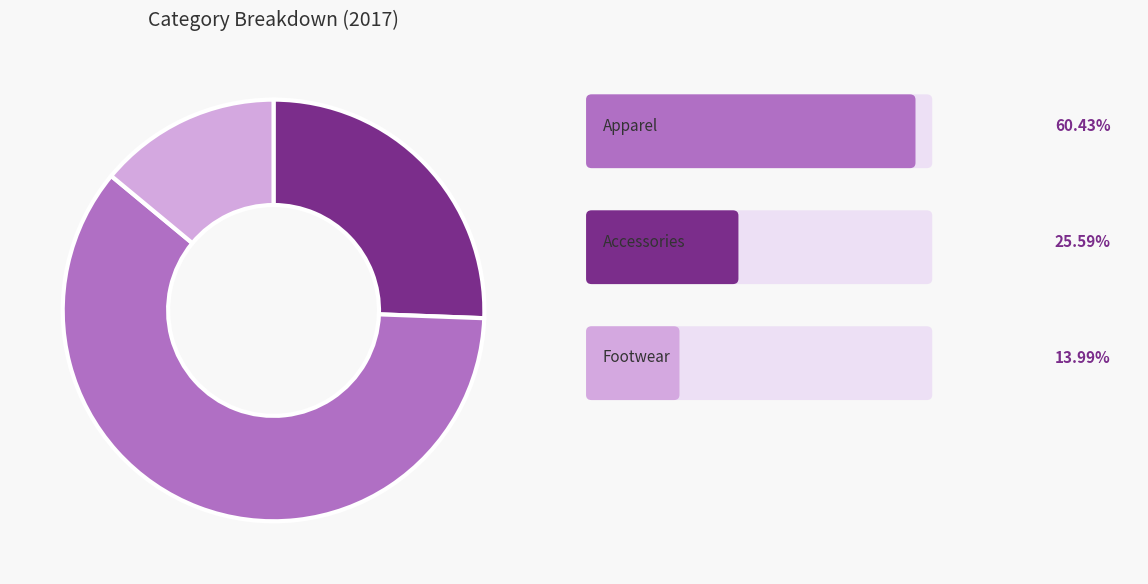

Is there any slice that represents more than half of the pie?

Yes